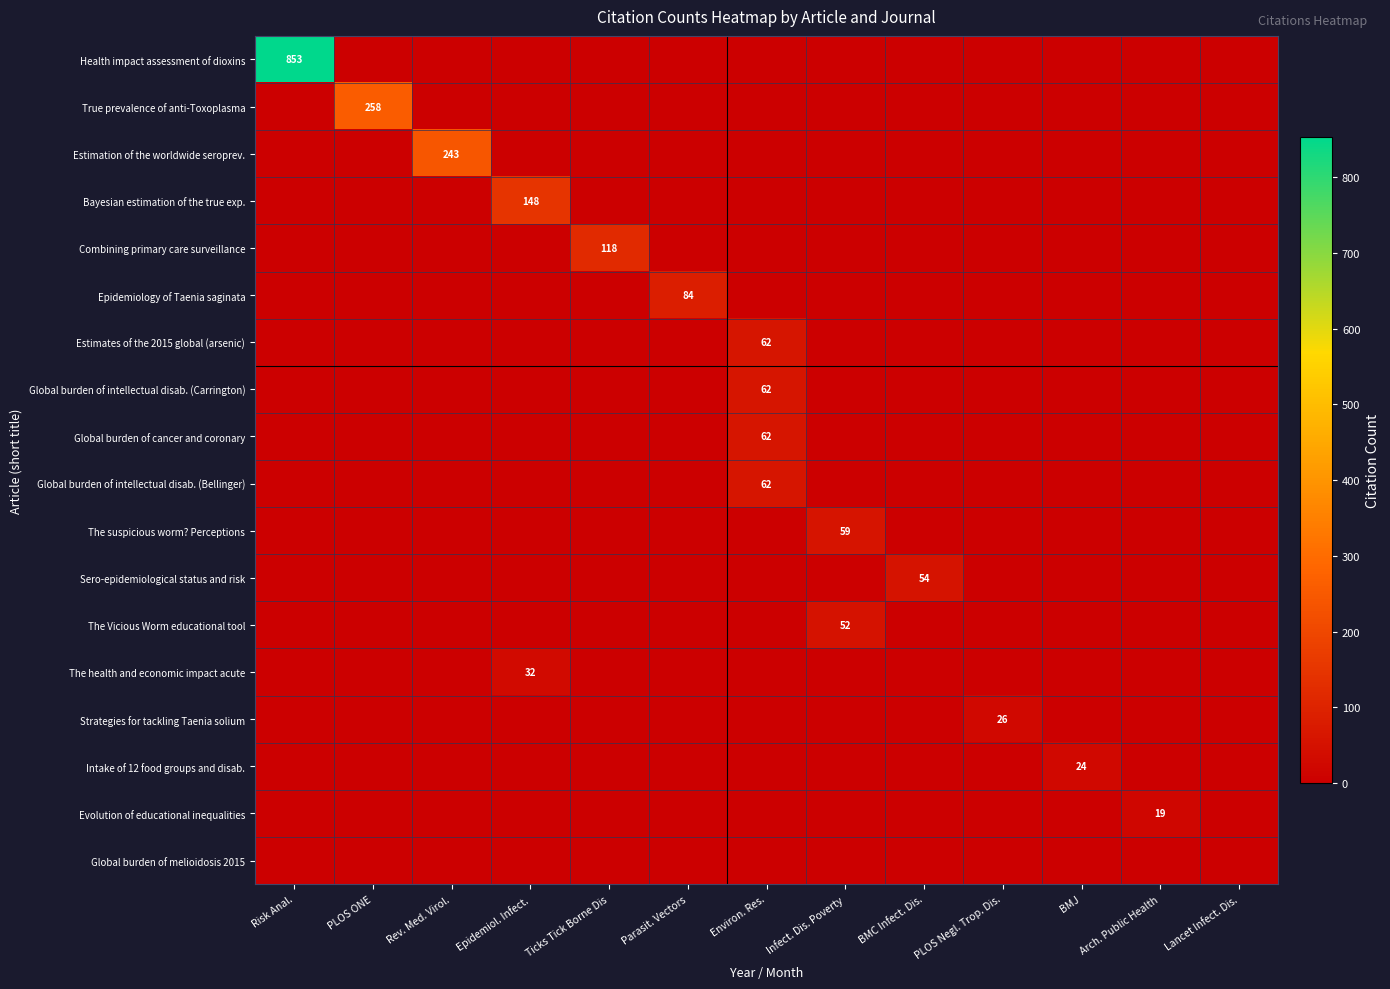

At how many categories does at least one series exceed 772?

1